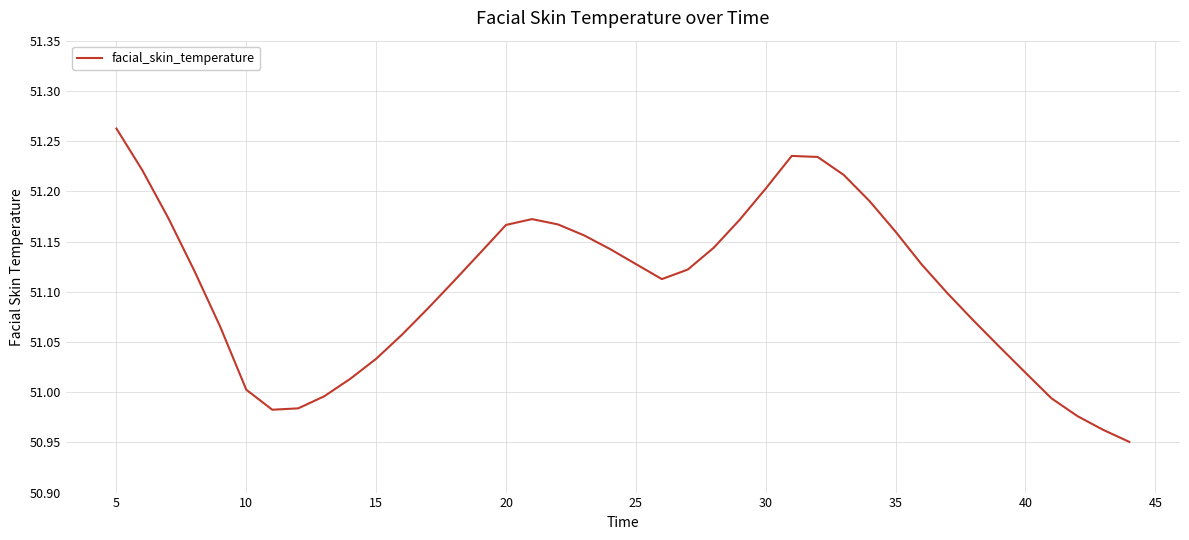

What is the difference between the second highest and minimum values?

0.3